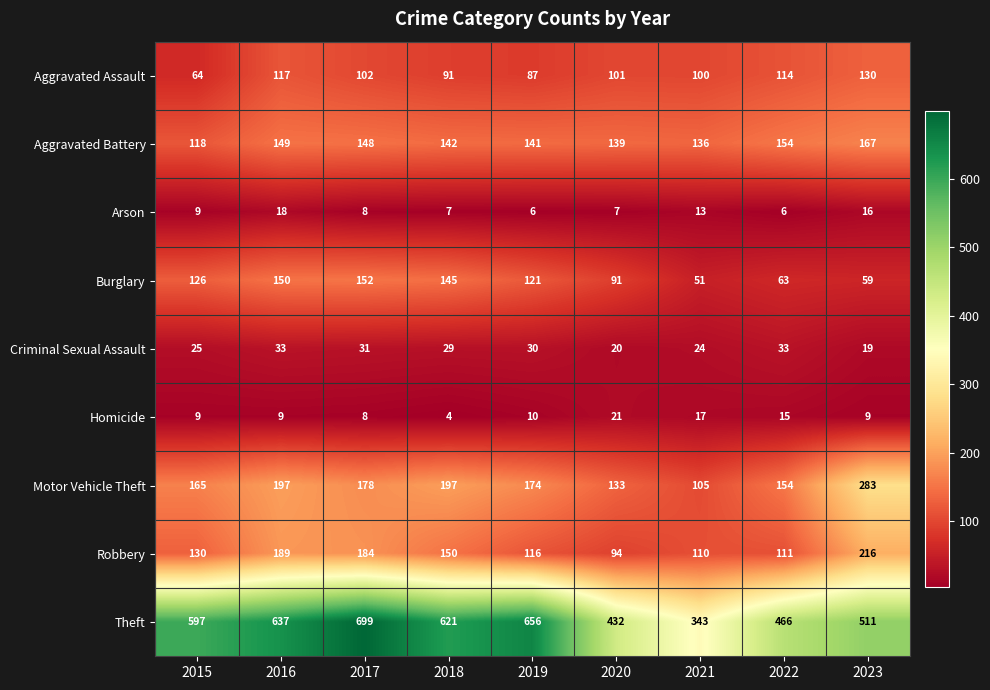

Which label corresponds to the smallest value in the chart?

2018